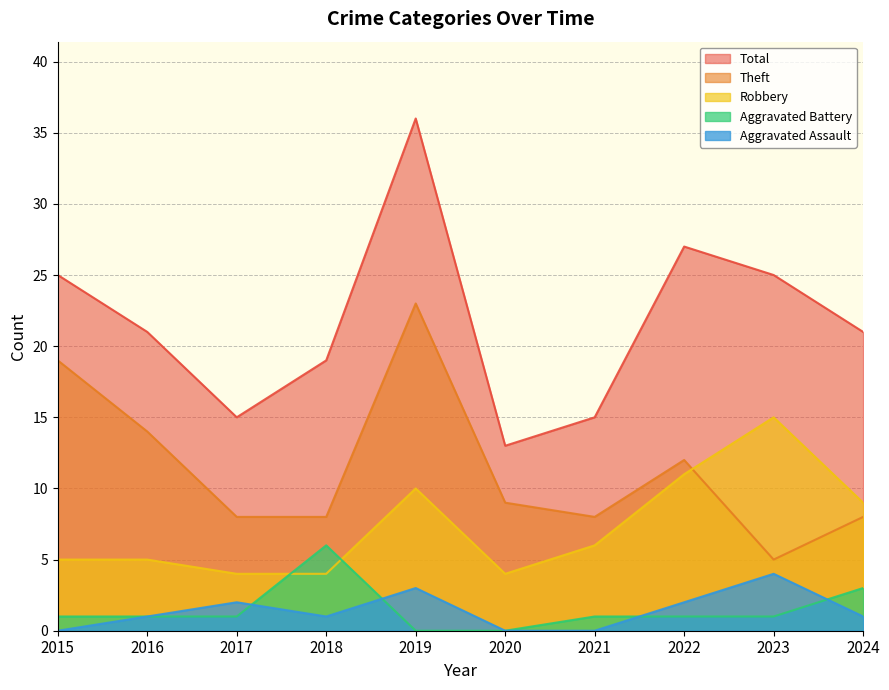

Rank the series at 2015 from lowest to highest value.

Aggravated Assault, Aggravated Battery, Robbery, Theft, Total